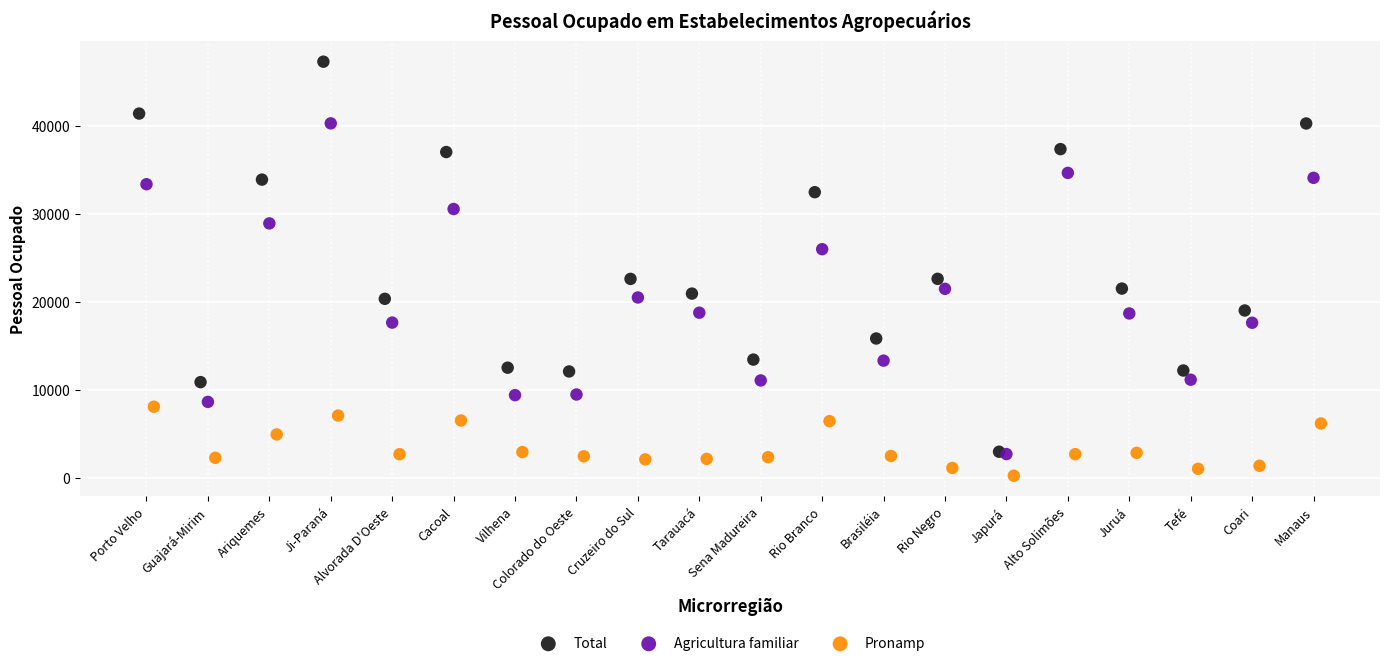

Which series has the largest Y range (max minus min)?

Total